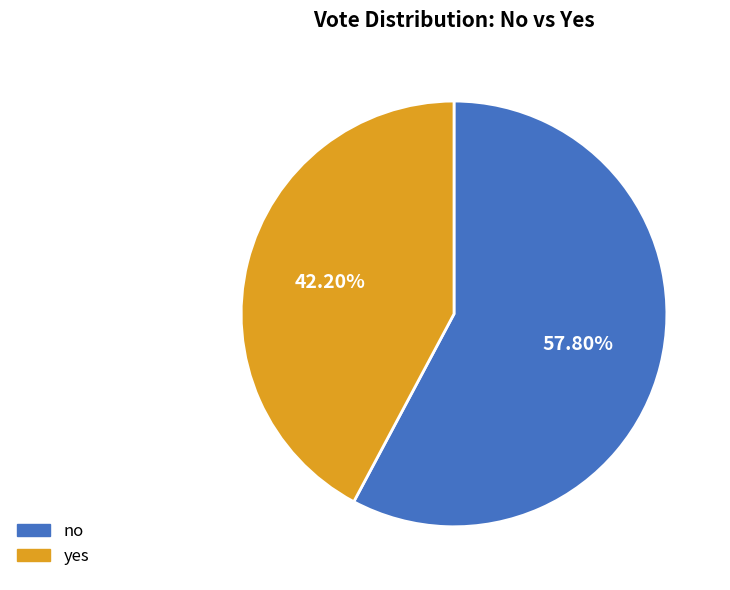

Does any single category account for the majority?

Yes